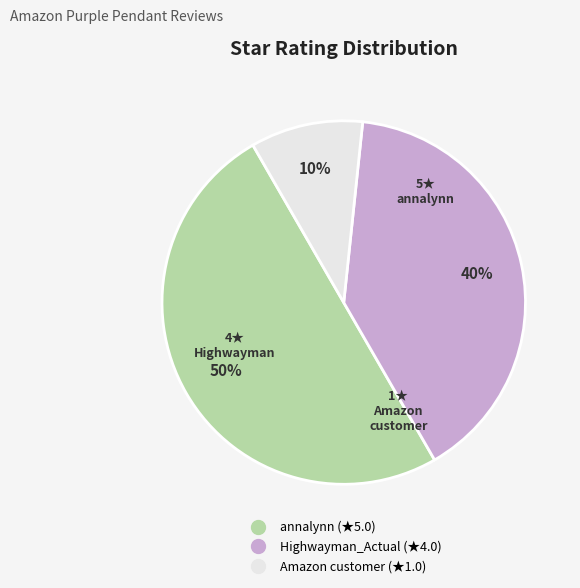

What percentage is the Highwayman_Actual slice, to the nearest percent?

40%